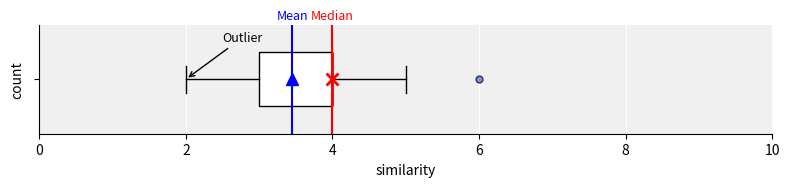

Read this box plot against the x-axis: the position of the median line, the range covered by the box, and the ends of both whiskers. The values are not printed on the chart, so give them approximately, as read against the axis.

median 4 (drawn on the box's right edge), box 3 to 4, whiskers 2 to 5